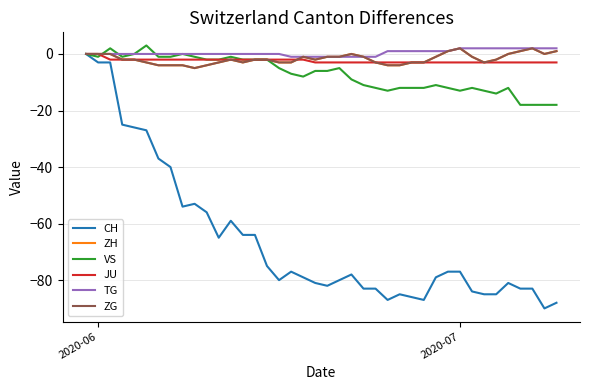

Is this an area chart (filled region under the line)?

No